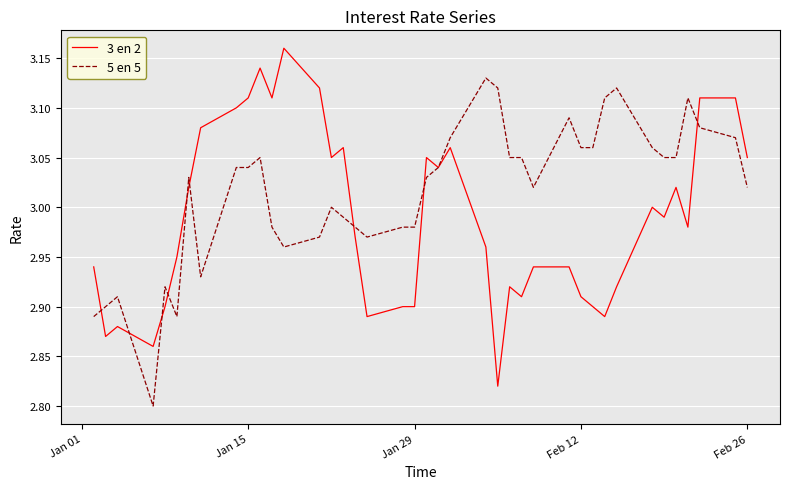

List the series in order of their overall mean, highest first.

5 en 5, 3 en 2